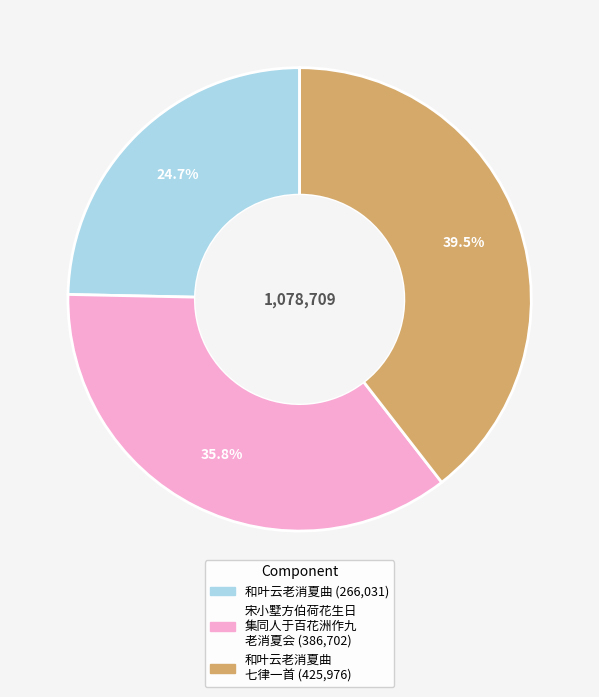

Is there any slice that represents more than half of the pie?

No